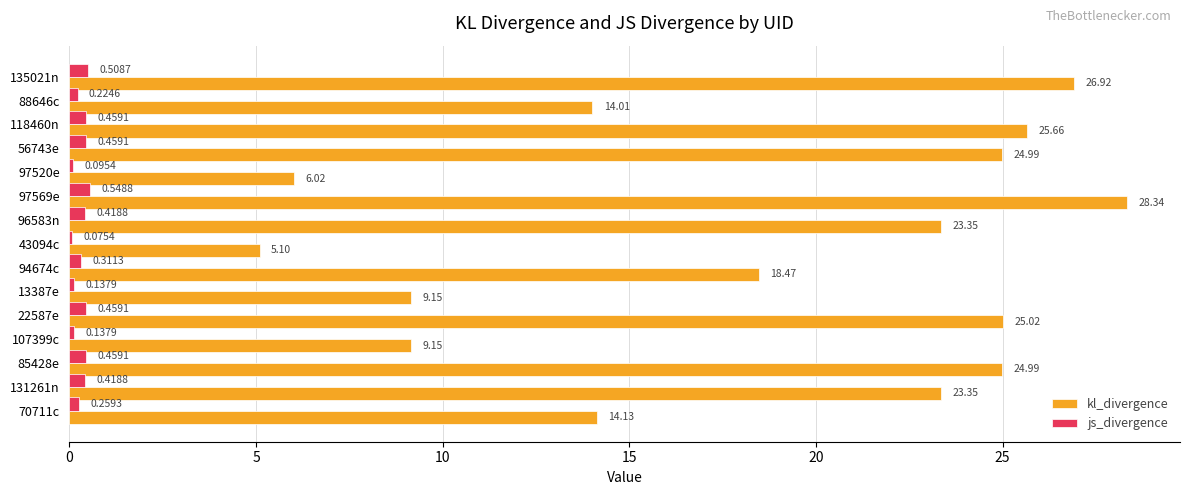

Between 97520e and 22587e, which series saw the biggest shift?

kl_divergence